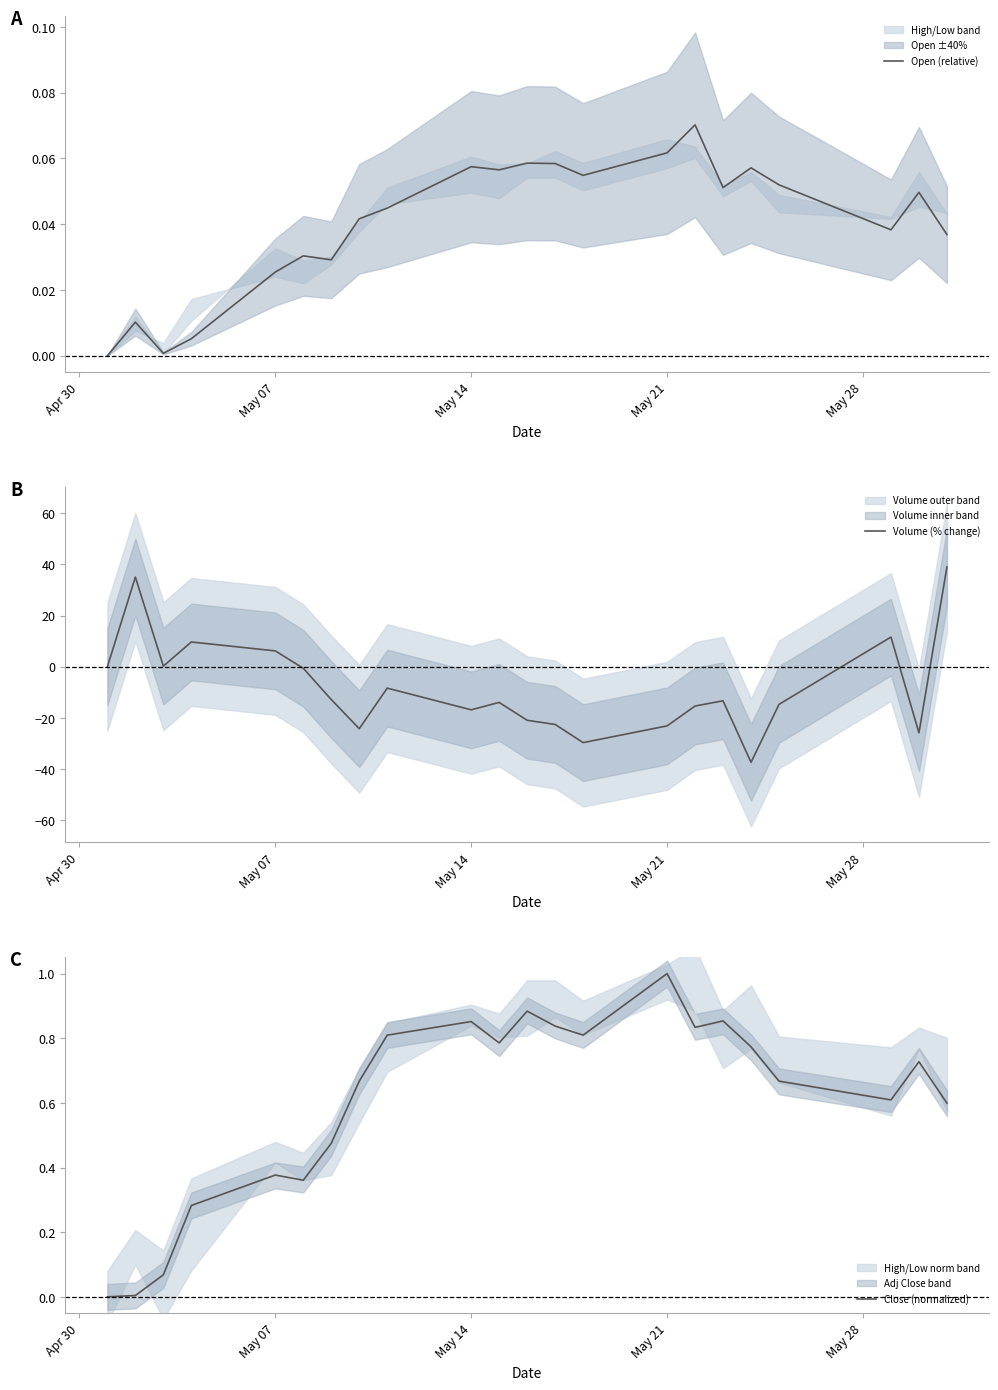

What is the difference between the maximum and minimum values in the Open (relative) series?

0.1